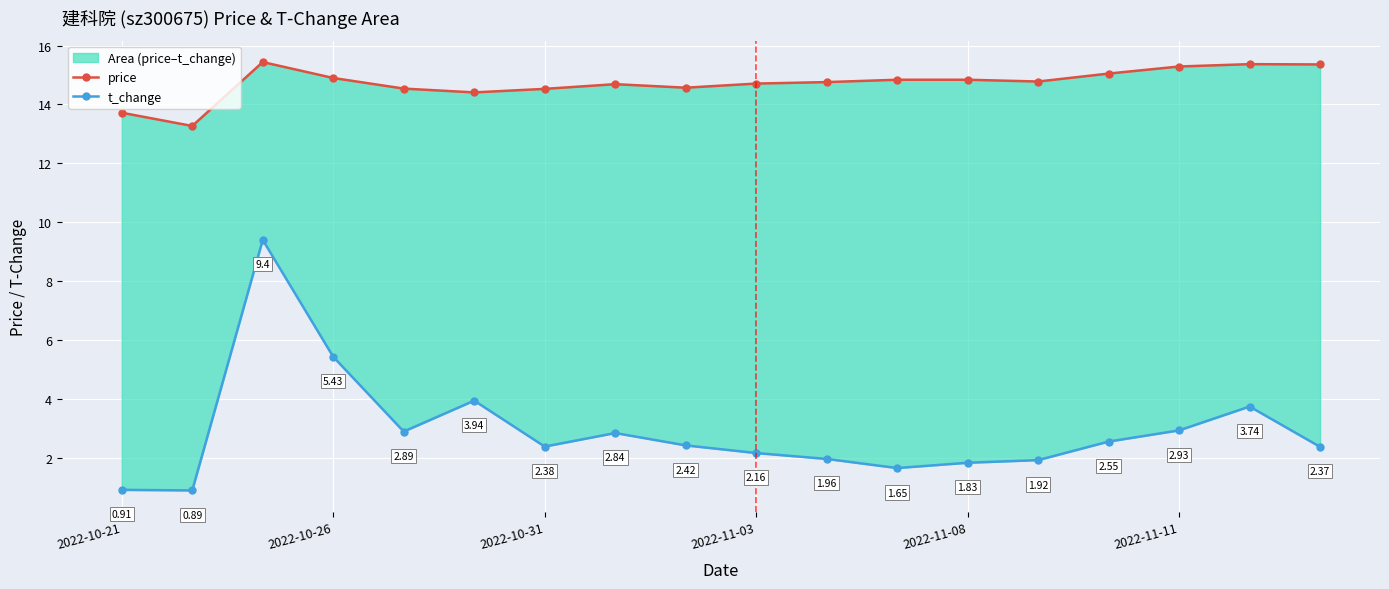

The value of t_change at 16 is 3.7. True or false?

True